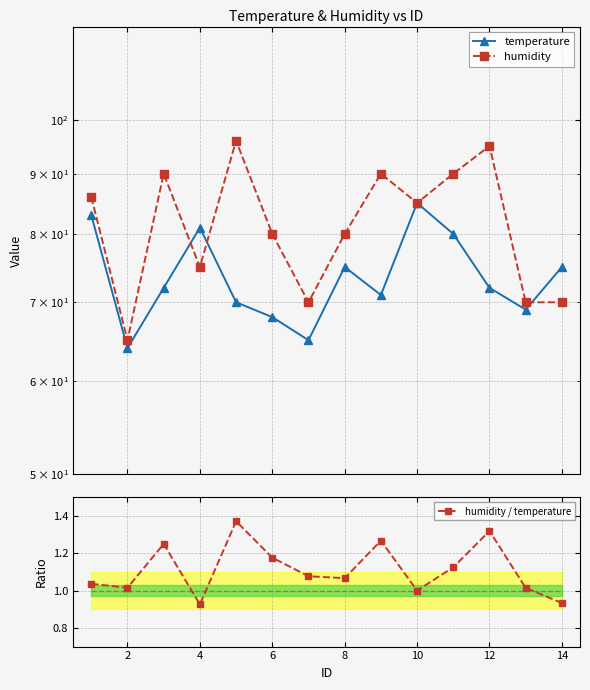

How many intersections are there between humidity and temperature?

3